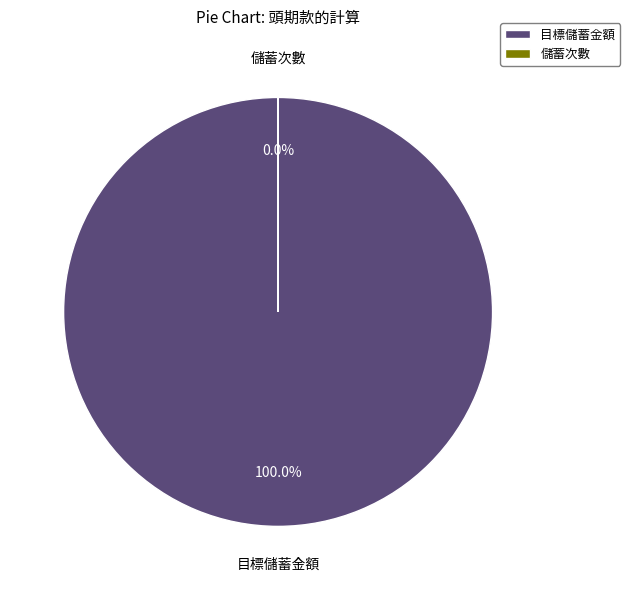

The 目標儲蓄金額 slice represents 87% of the pie. True or false?

False